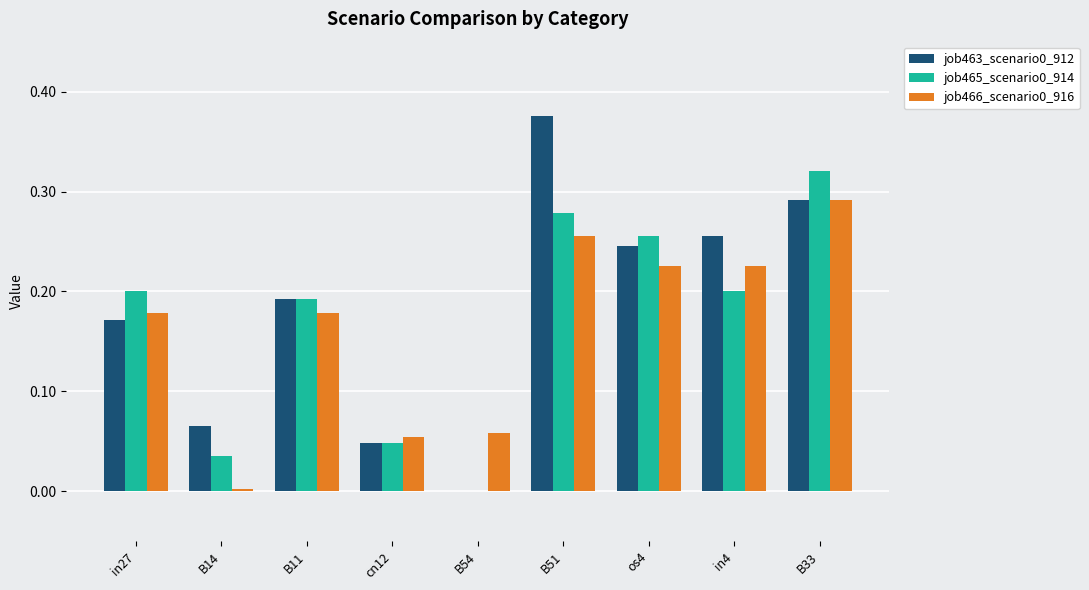

Is it true that job465_scenario0_914 equals 0.1 at in27?

False